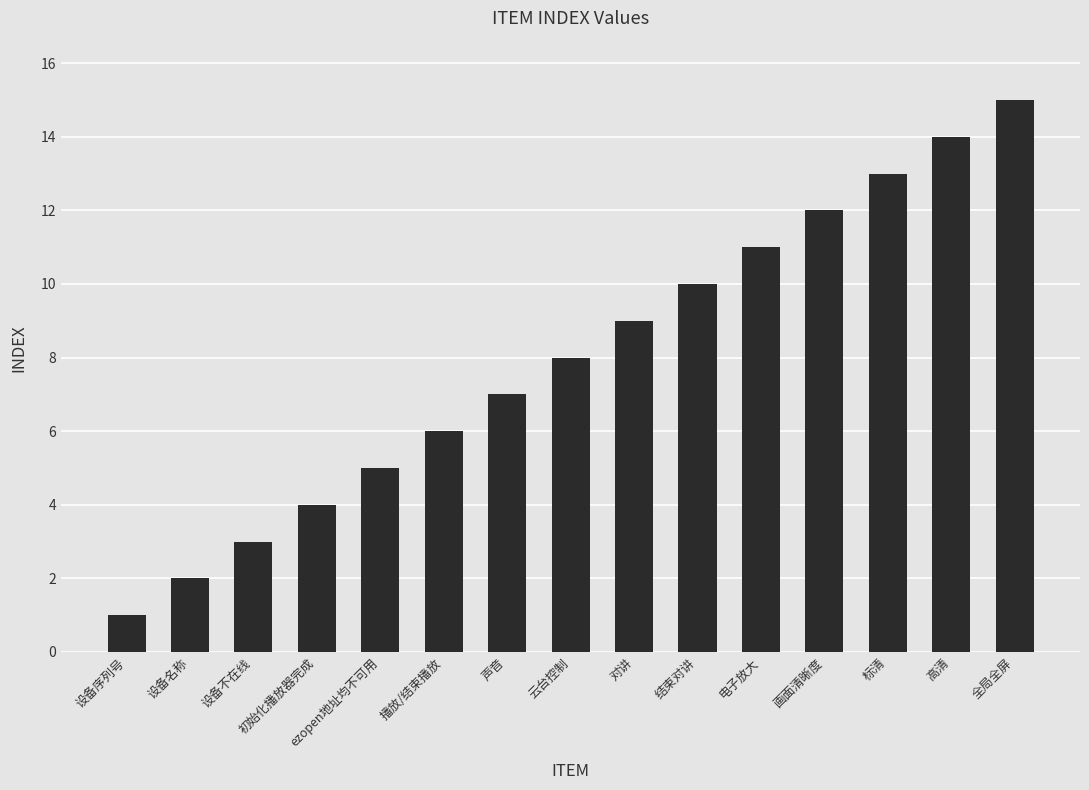

Reading left to right, what are all the values shown in this chart?

设备序列号=1	设备名称=2	设备不在线=3	初始化播放器完成=4	ezopen地址均不可用=5	播放/结束播放=6	声音=7	云台控制=8	对讲=9	结束对讲=10	电子放大=11	画面清晰度=12	标清=13	高清=14	全局全屏=15